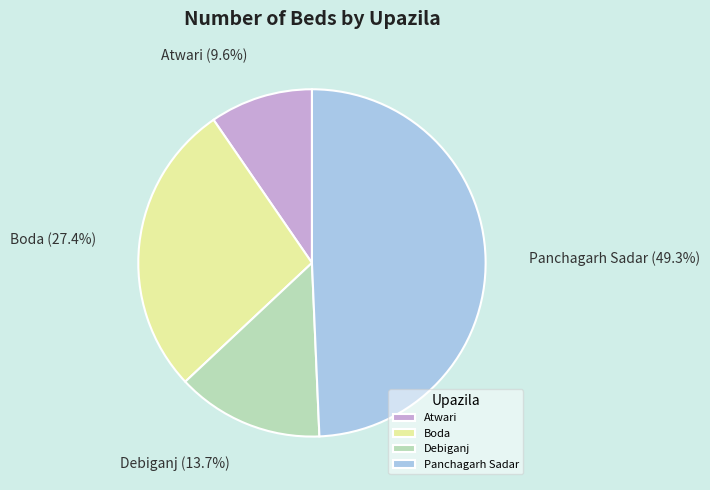

Approximately how many times larger is the value at Atwari compared to Debiganj?

0.7